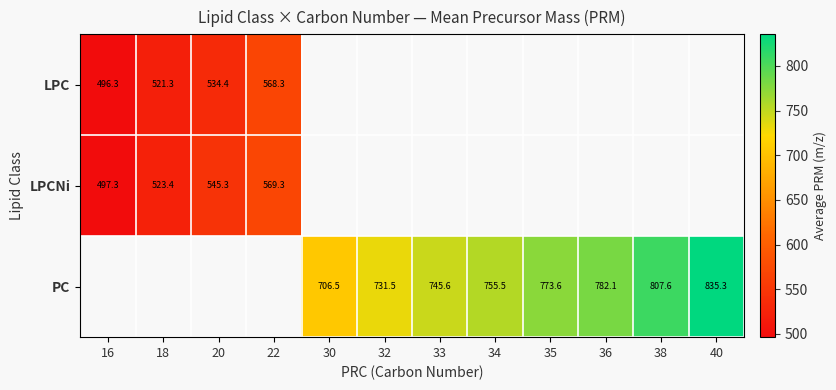

Is the value of PC at 38 greater than the value of LPCNi at 18?

Yes